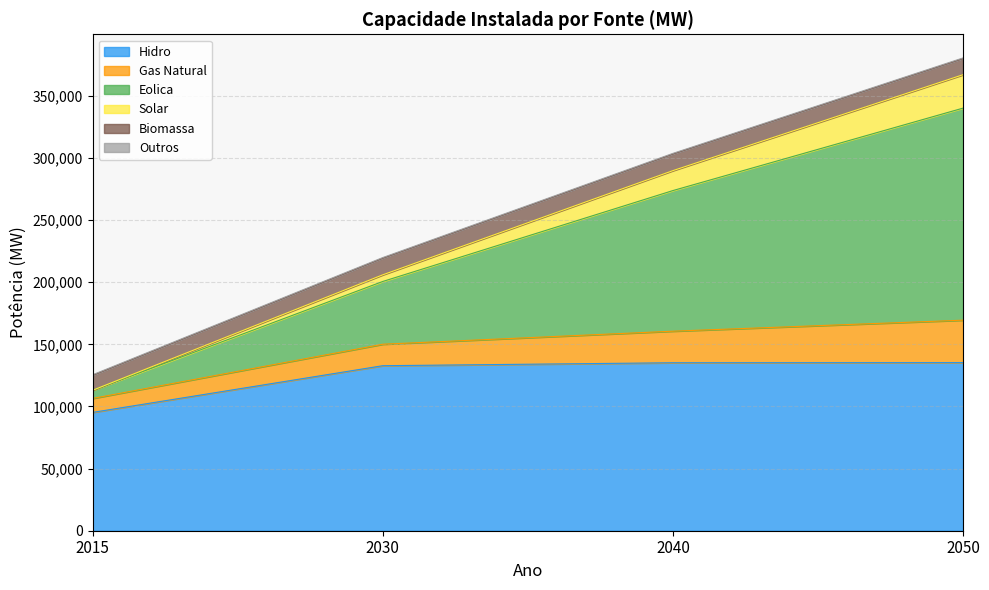

What is the maximum value for Hidro?

135303